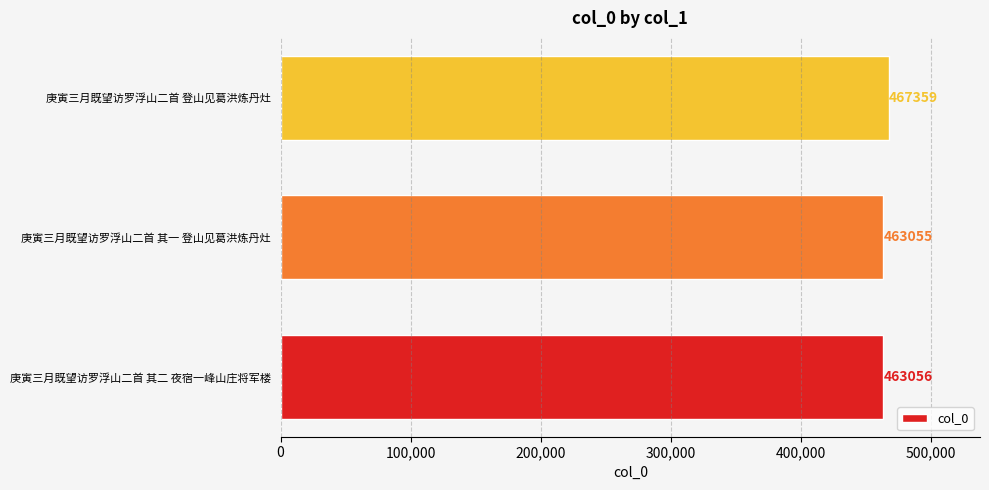

What is the ratio of the value at 庚寅三月既望访罗浮山二首 其二 夜宿一峰山庄将军楼 to the value at 庚寅三月既望访罗浮山二首 其一 登山见葛洪炼丹灶?

1.0